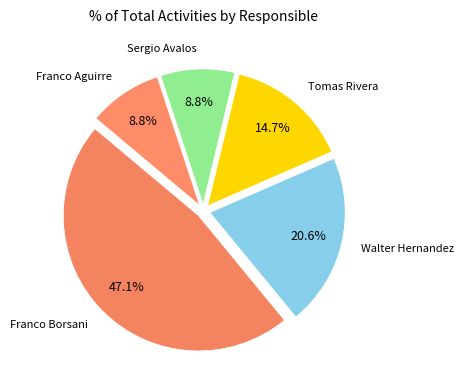

True or false: Tomas Rivera accounts for 15% of the total.

True